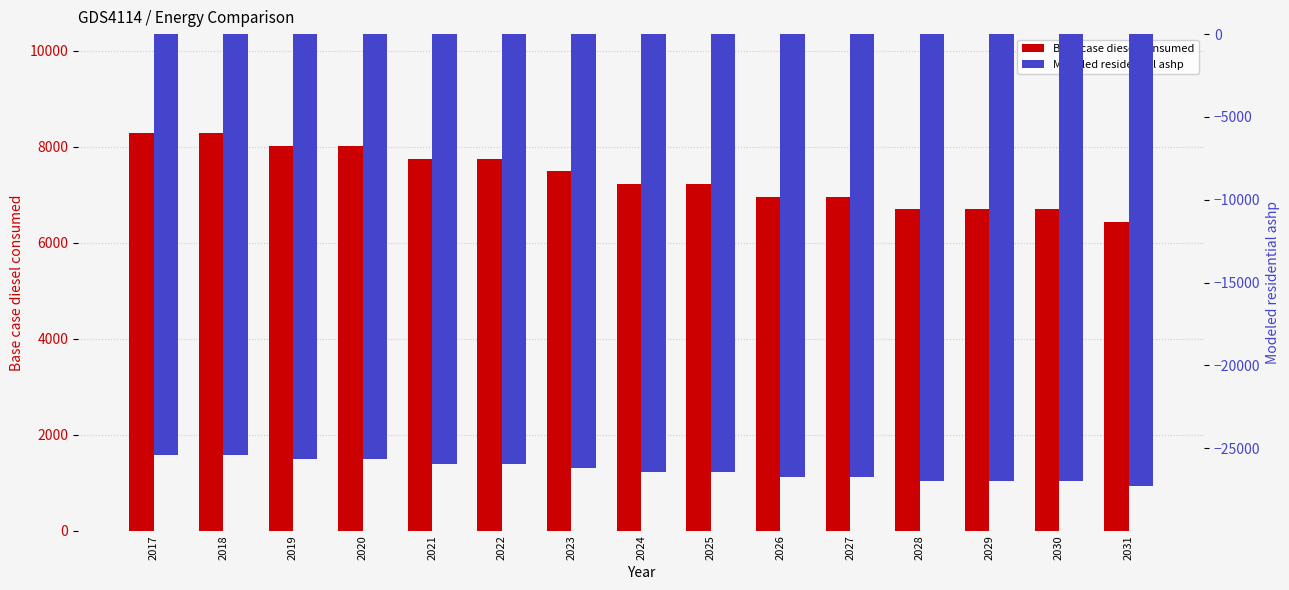

What is the difference between the maximum and minimum values in the Base case diesel consumed series?

1844.5